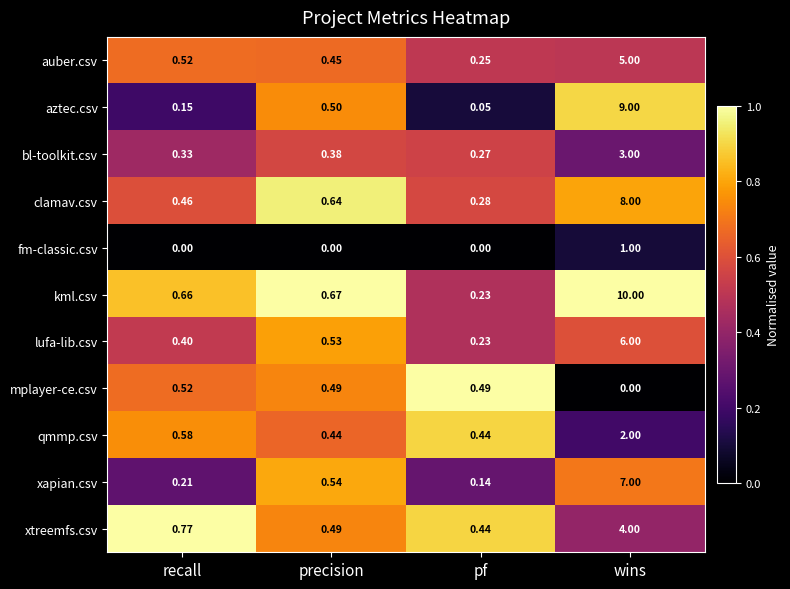

At which label does auber.csv reach its minimum?

pf